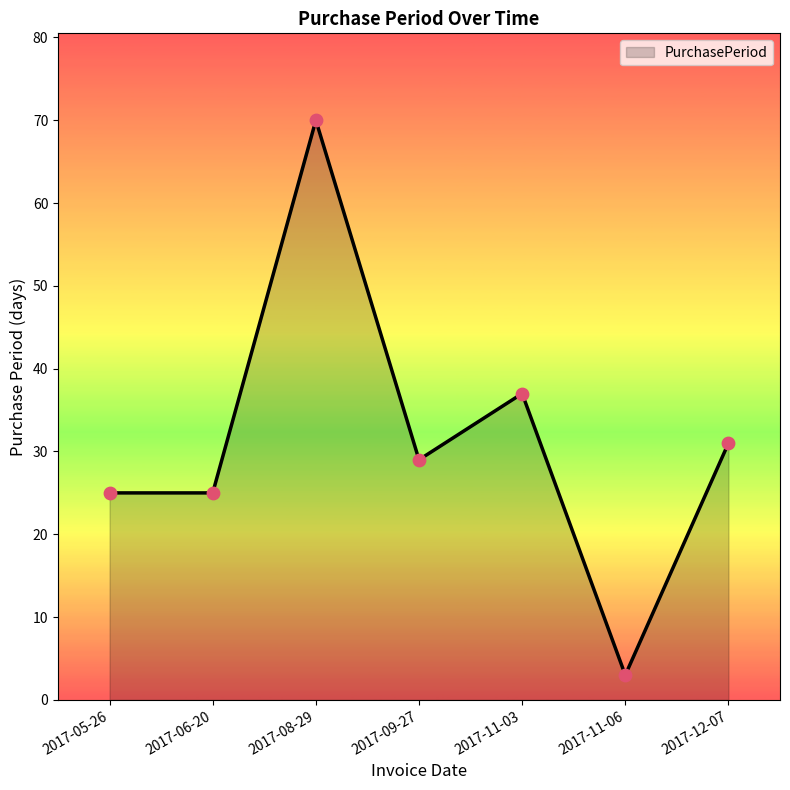

What is the change in value from 2017-11-03 to 2017-12-07?

-6